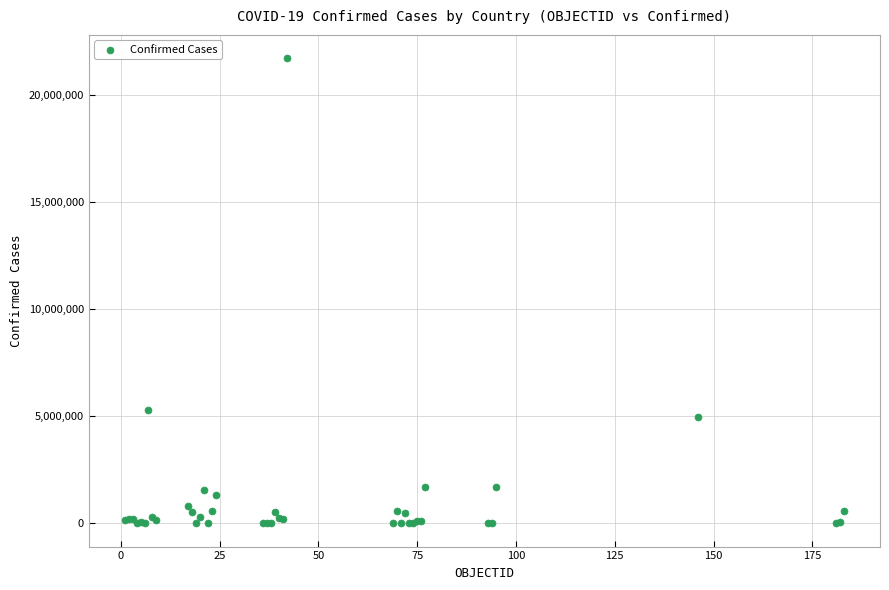

What Y value in the scatter plot is closest to 10869088?

5280358